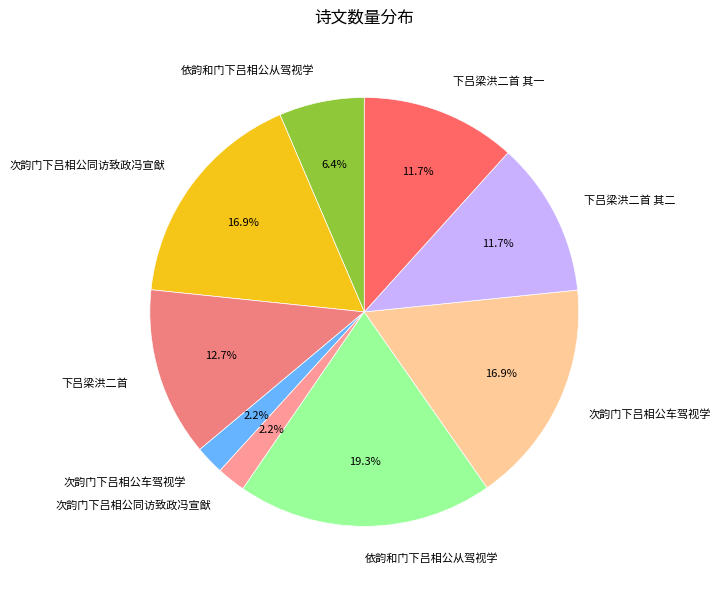

Which slice is the largest?

依韵和门下吕相公从驾视学